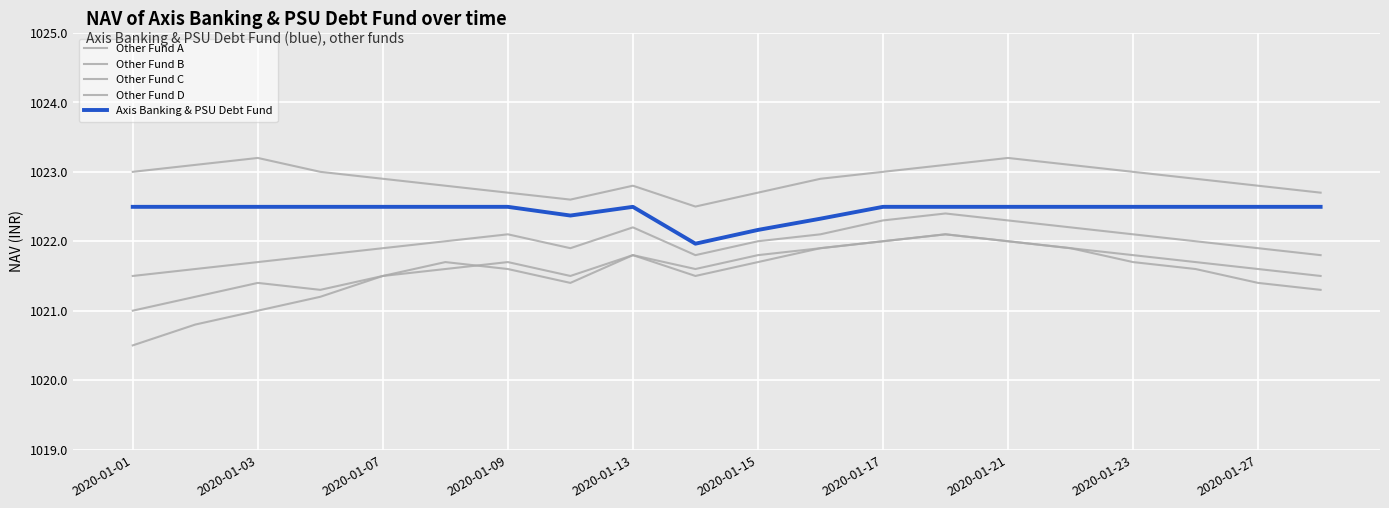

How many lines are shown in the chart?

5